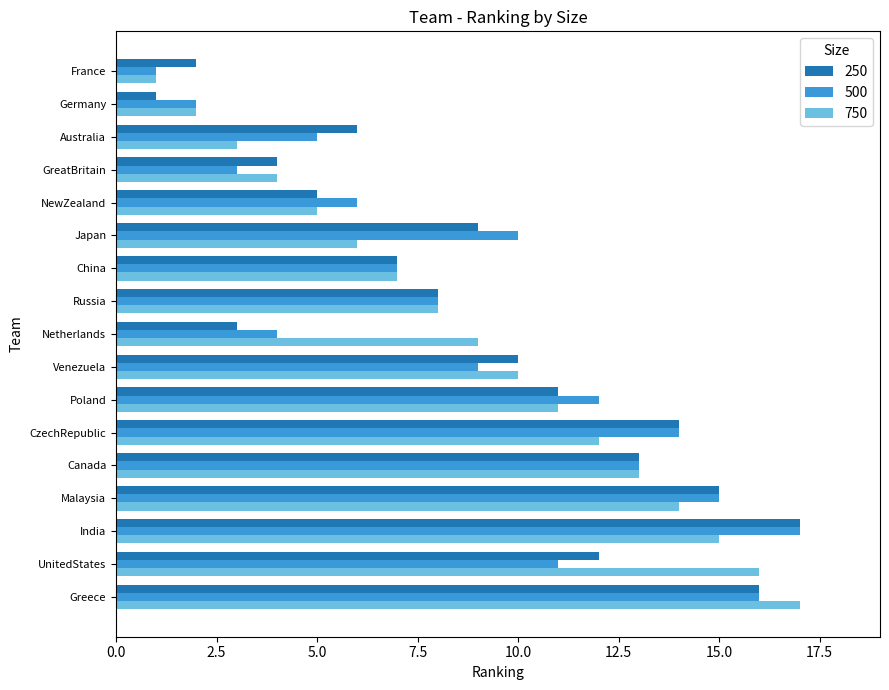

Which series changed the most between UnitedStates and France?

750